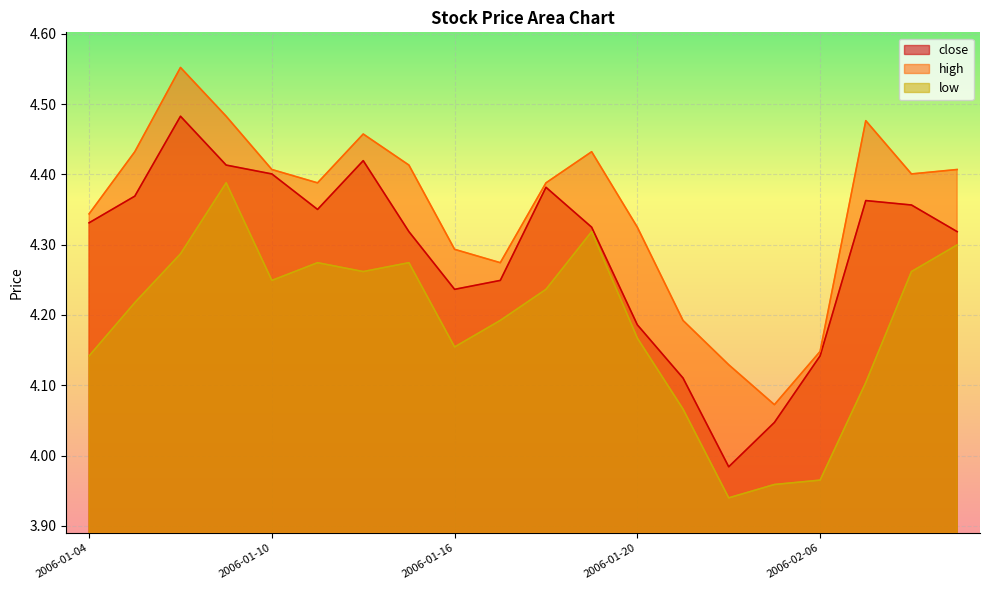

True or false: high and close cross at least once.

False